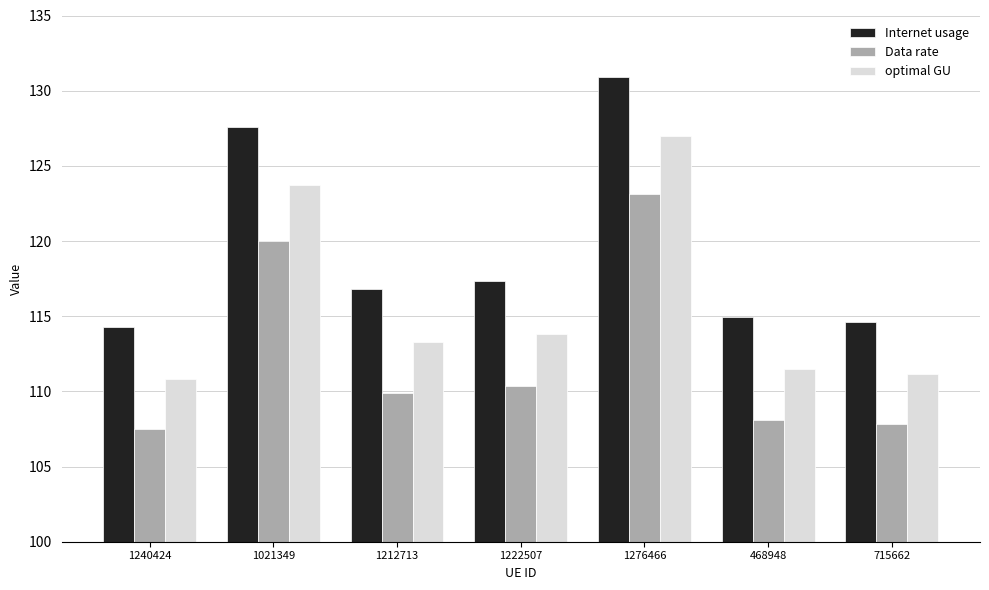

Is the value of Data rate at 1222507 greater than the value of optimal GU at 468948?

No